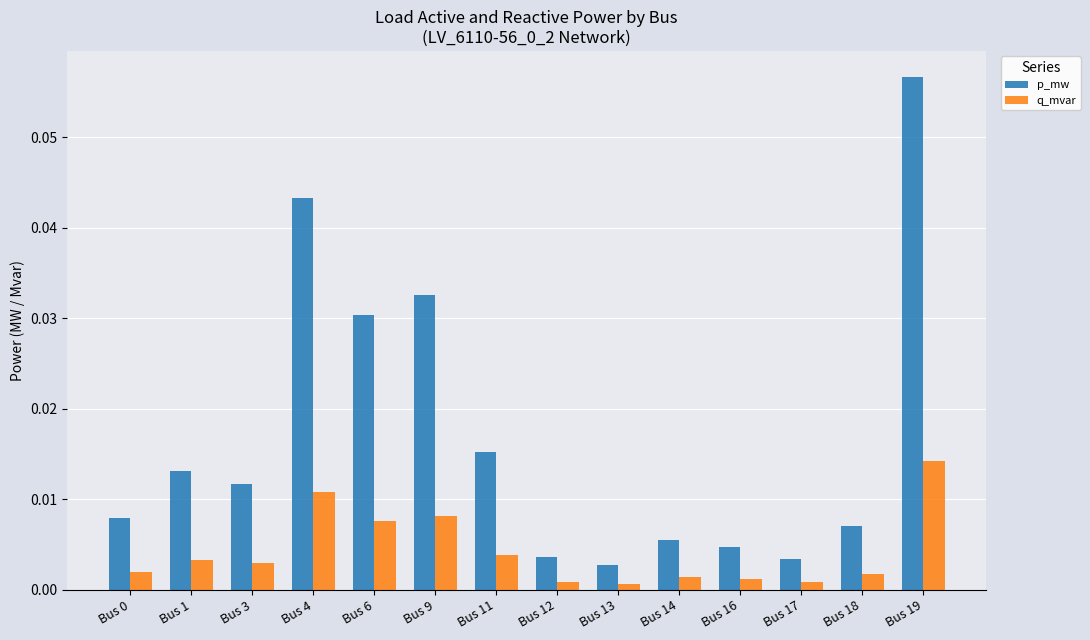

Between Bus 12 and Bus 19, which series saw the biggest shift?

p_mw